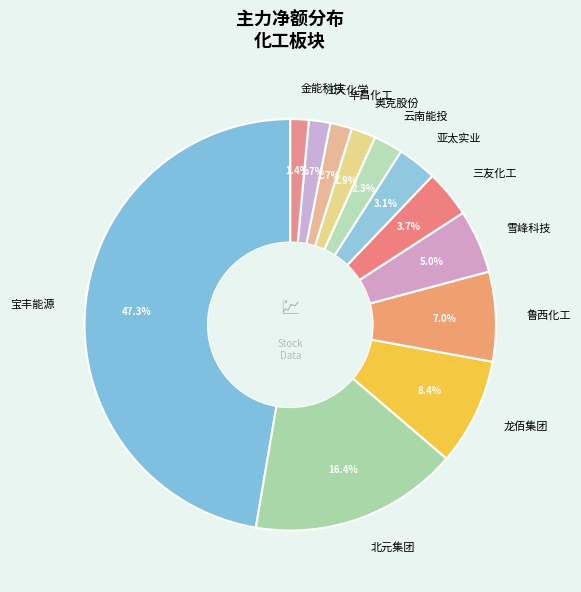

To the nearest percent, what is the average slice percentage?

8%